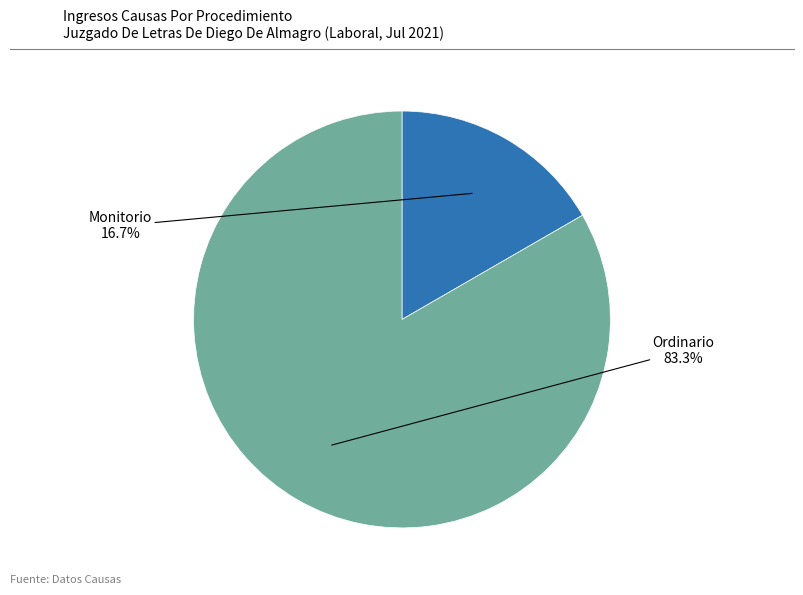

Combined, do Monitorio and Ordinario account for over 50%?

Yes